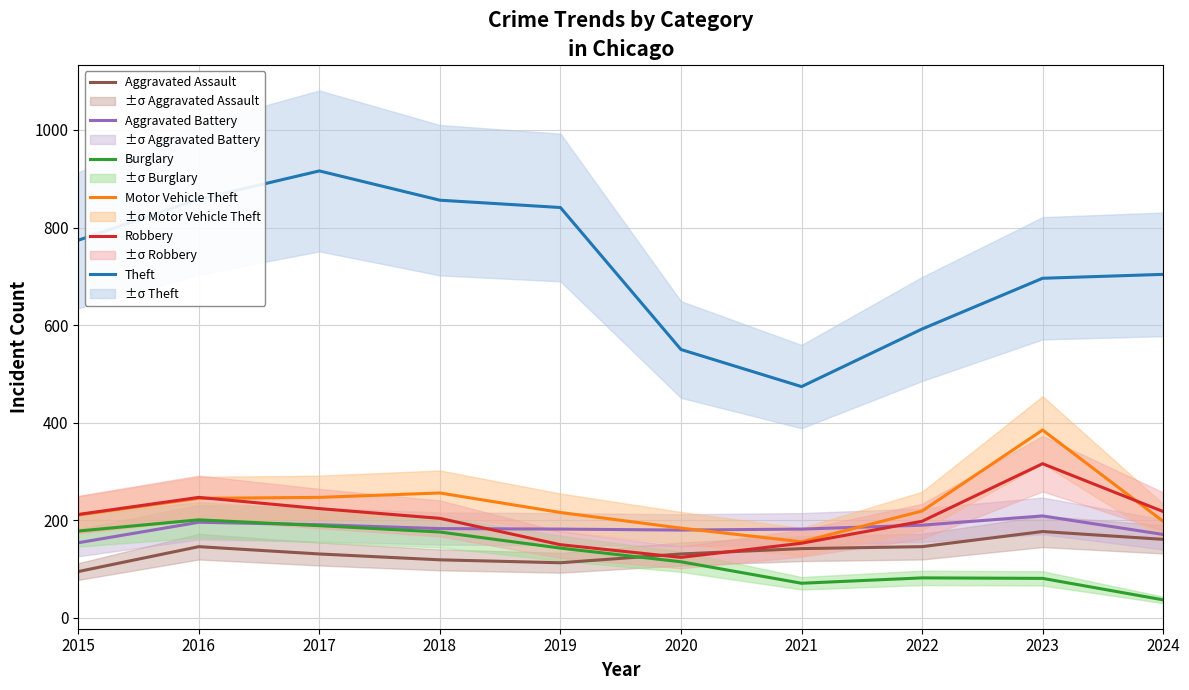

Which category has the lowest value in the Burglary series?

2024